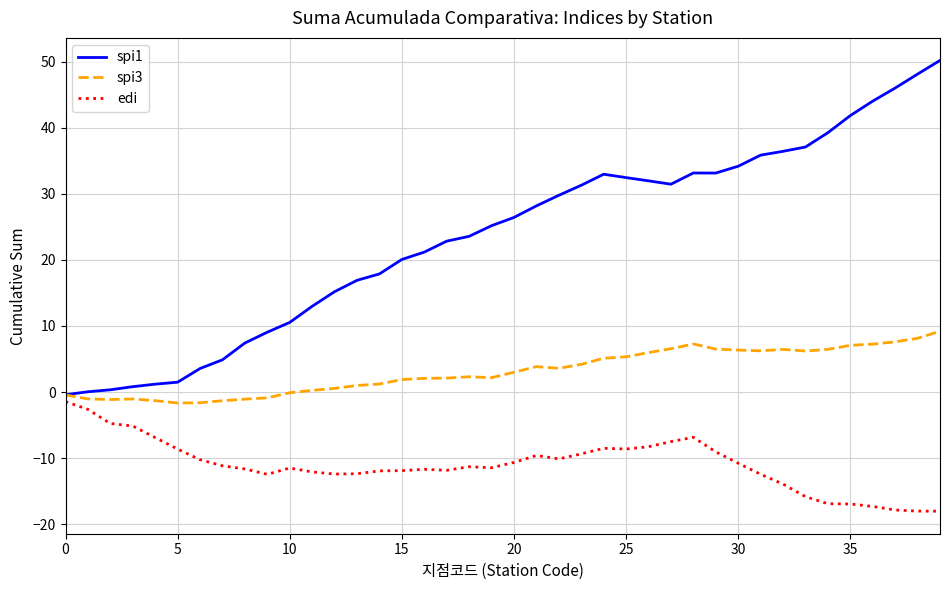

List the series in order of their overall mean, lowest first.

edi, spi3, spi1